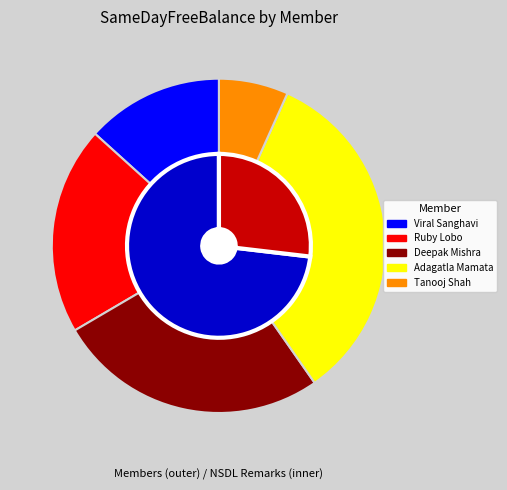

To the nearest percent, what percentage of the pie is Viral Sanghavi?

13%